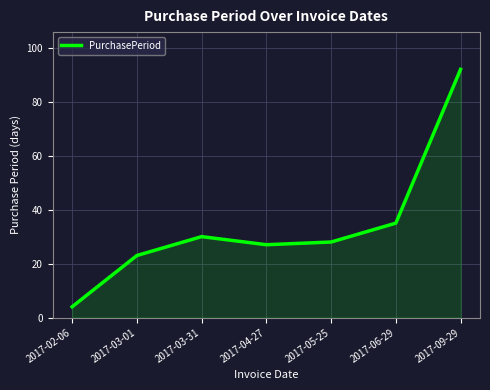

List the labels in order of value, largest first.

2017-09-29, 2017-06-29, 2017-03-31, 2017-05-25, 2017-04-27, 2017-03-01, 2017-02-06